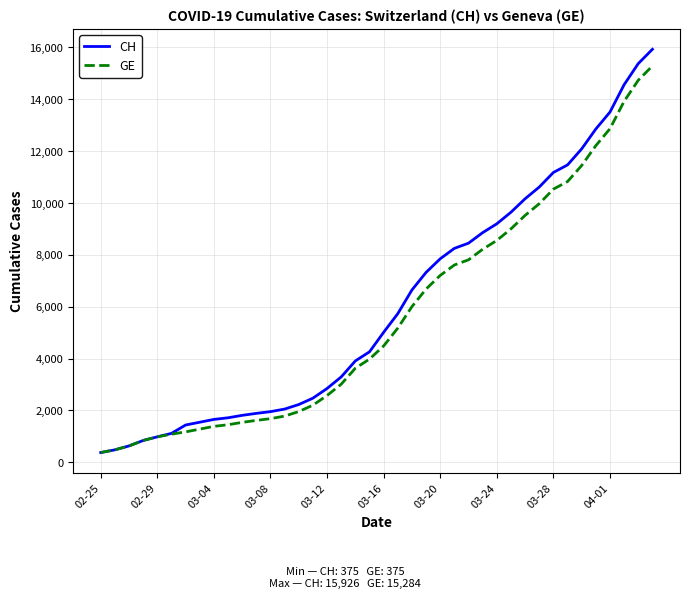

What is the minimum value for GE?

375